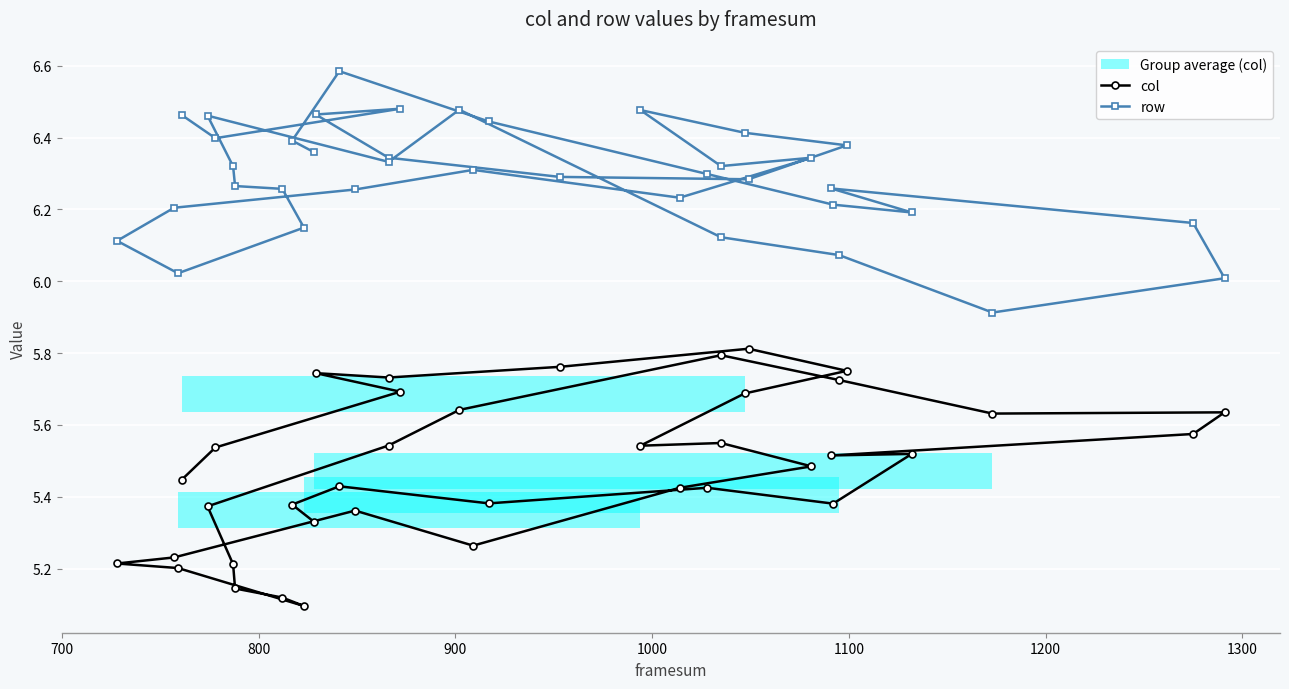

How many values in the row series exceed 6?

37